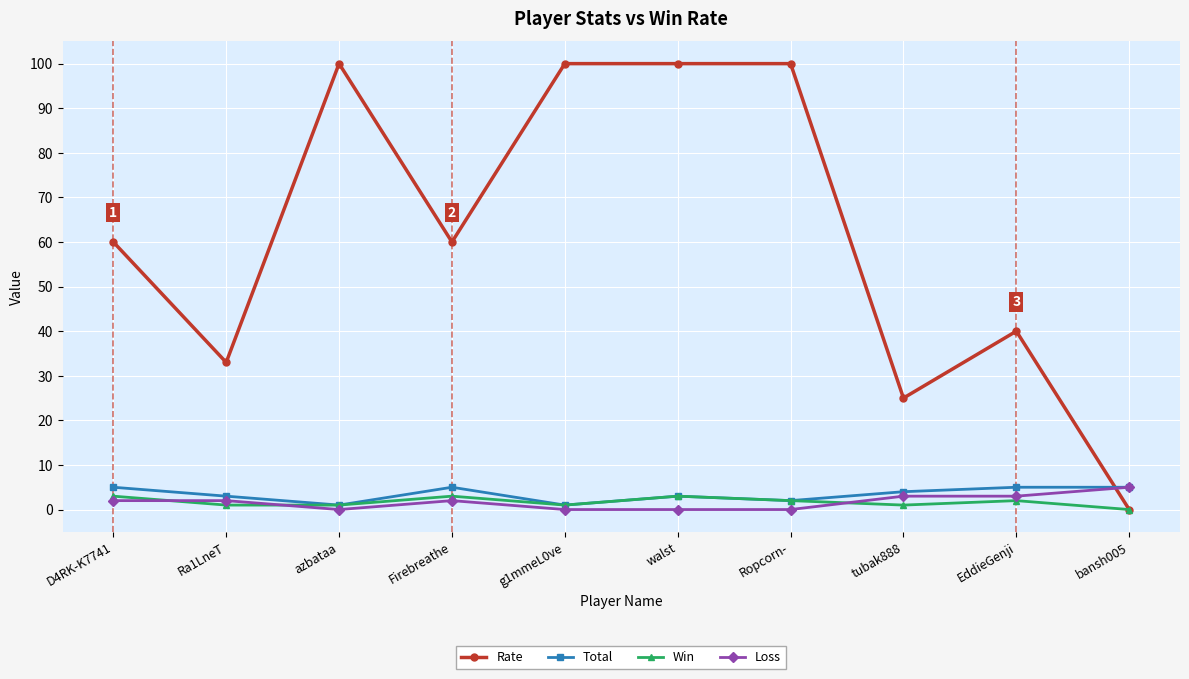

Does the chart have visible grid lines?

Yes